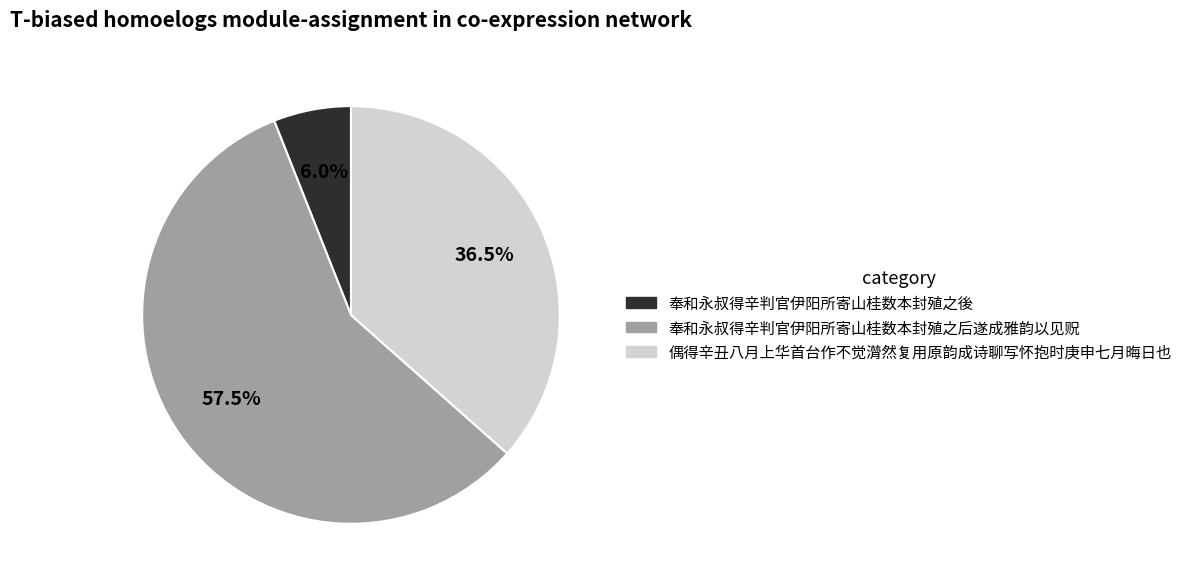

Which has a higher value, 偶得辛丑八月上华首台作不觉潸然复用原韵成诗聊写怀抱时庚申七月晦日也 or 奉和永叔得辛判官伊阳所寄山桂数本封殖之後?

偶得辛丑八月上华首台作不觉潸然复用原韵成诗聊写怀抱时庚申七月晦日也